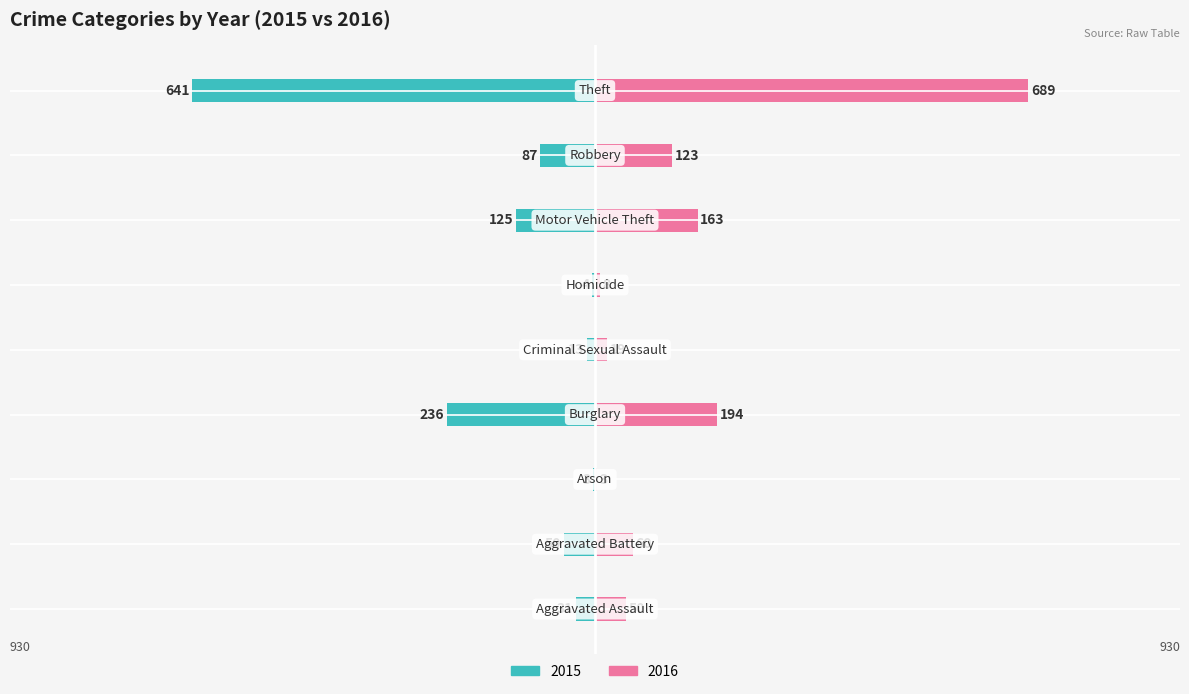

At which category is the sum across all series the highest?

Theft